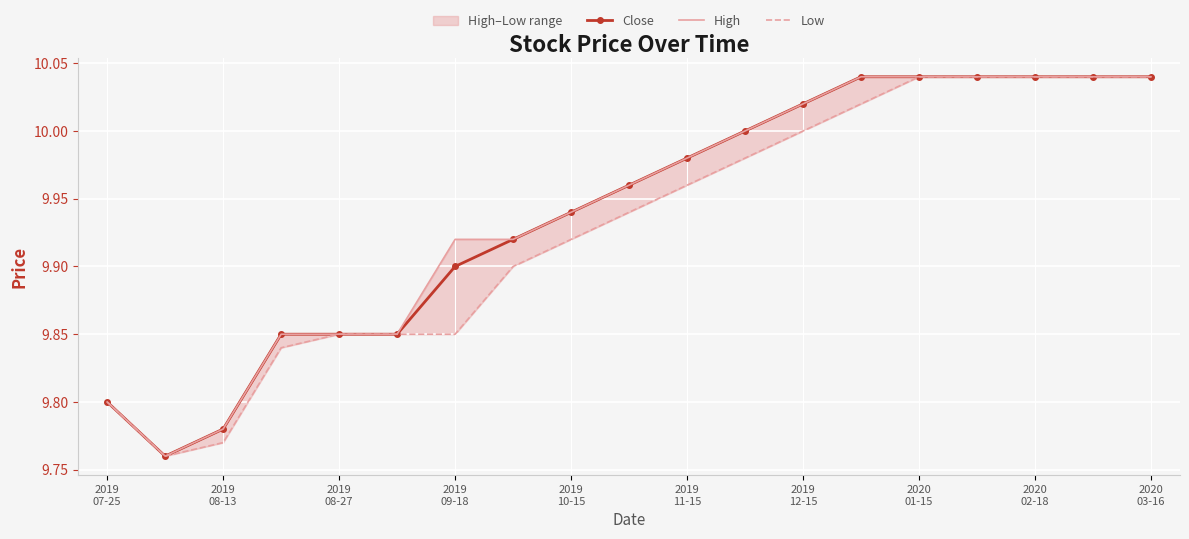

What is the maximum value shown in the chart?

10.0